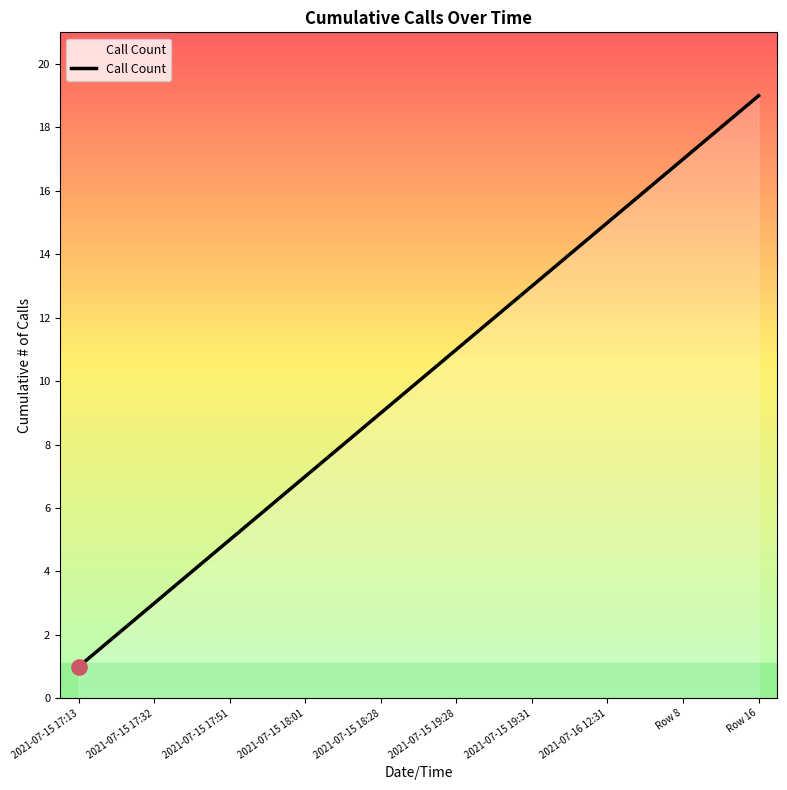

What is the maximum value shown in the chart?

19